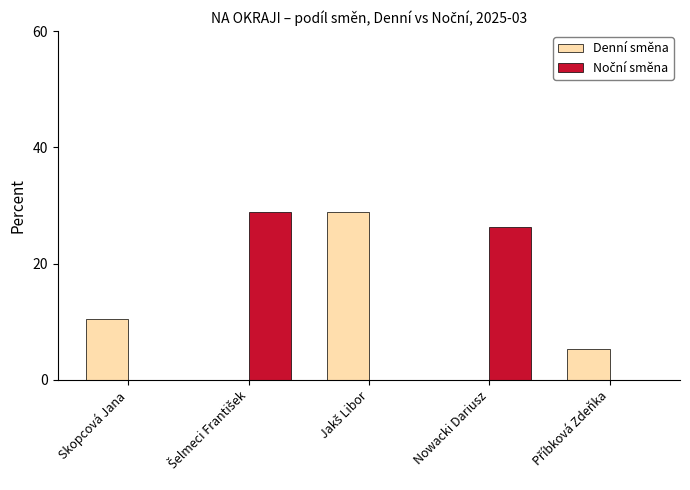

What is the total value across all series at Skopcová Jana?

10.5